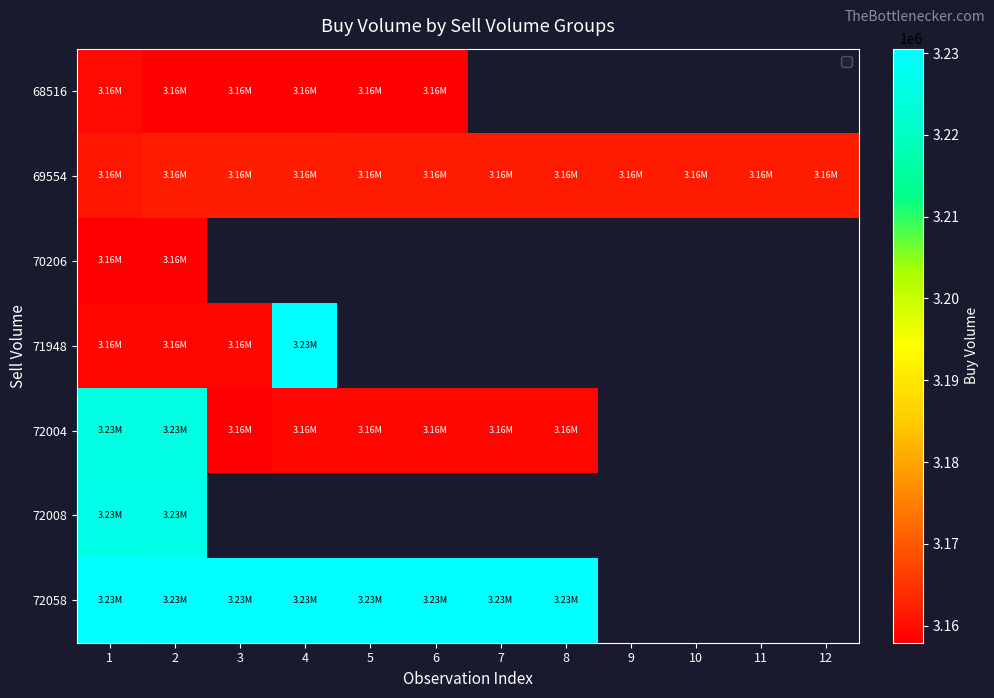

At how many categories does at least one series exceed 3227343?

8